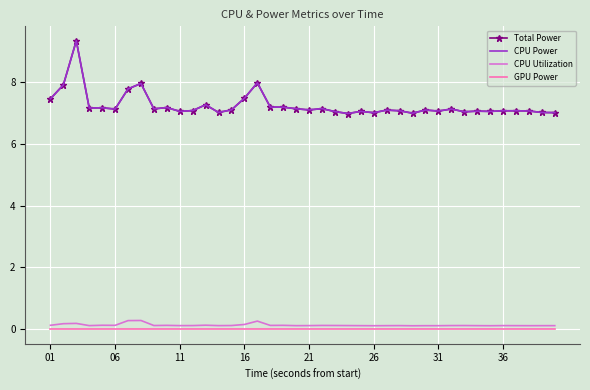

True or false: CPU Power and CPU Utilization intersect in this chart.

False